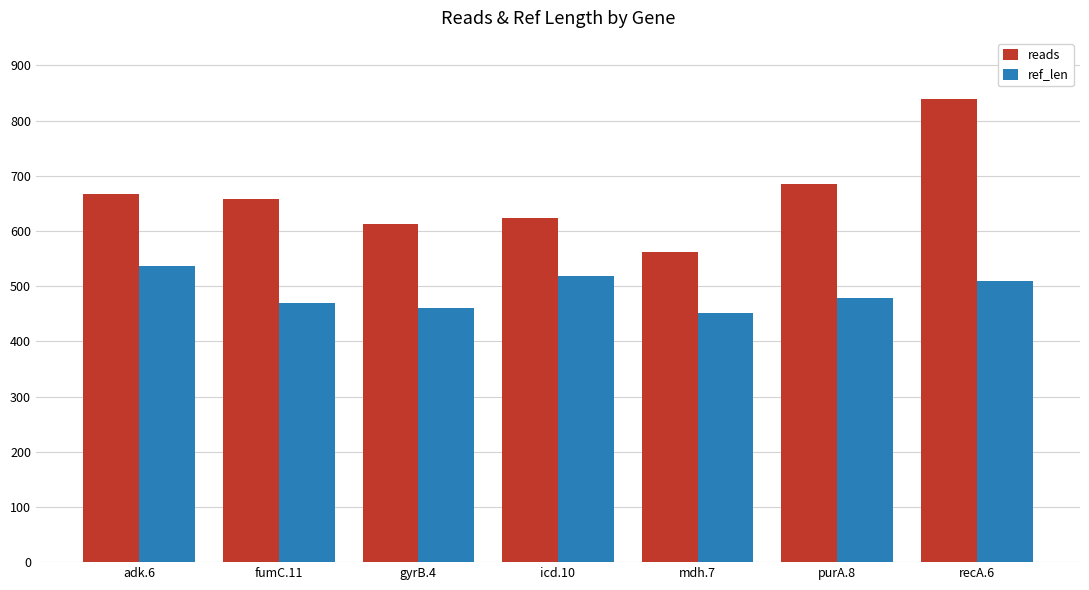

What is the difference between the maximum and second lowest values in the ref_len series?

76